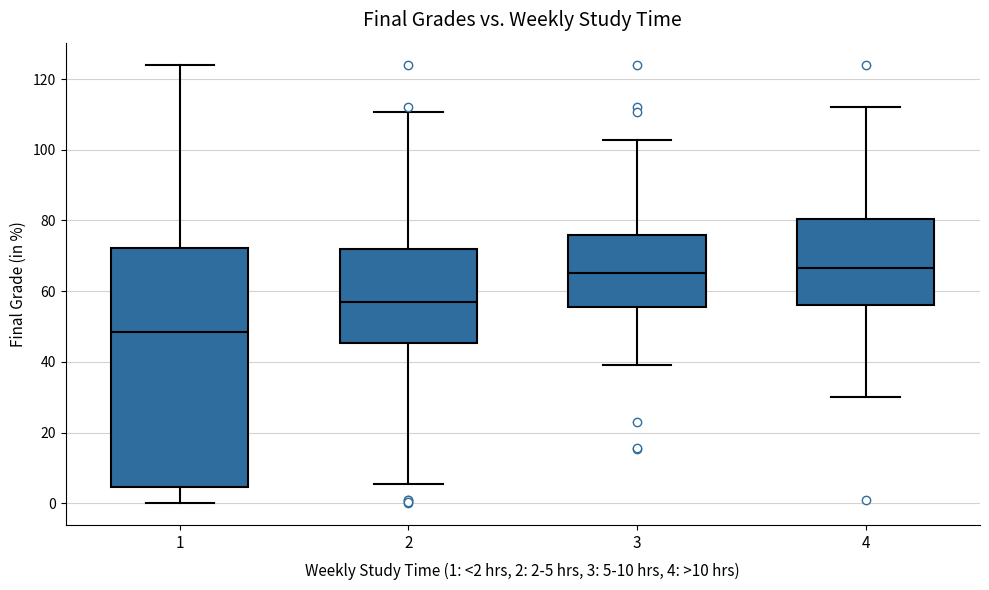

Which box is the tallest, from its lower edge to its upper edge?

1